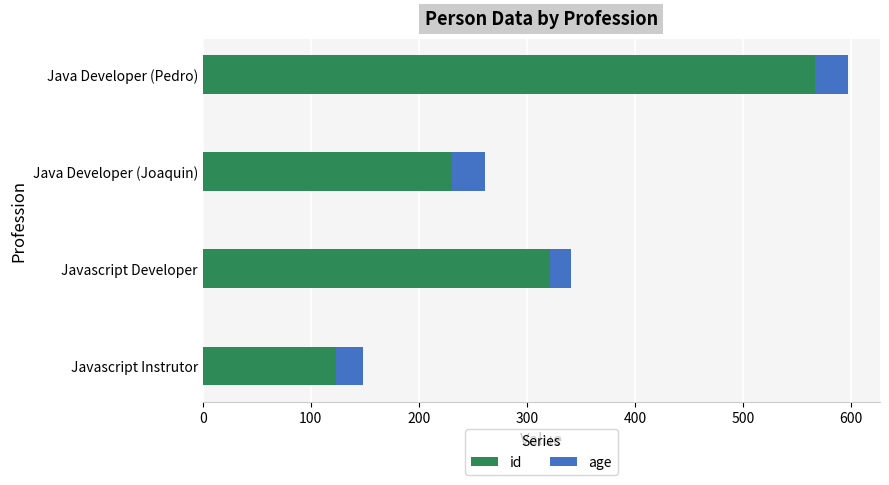

True or false: id has a value of 464 at Javascript Developer.

False